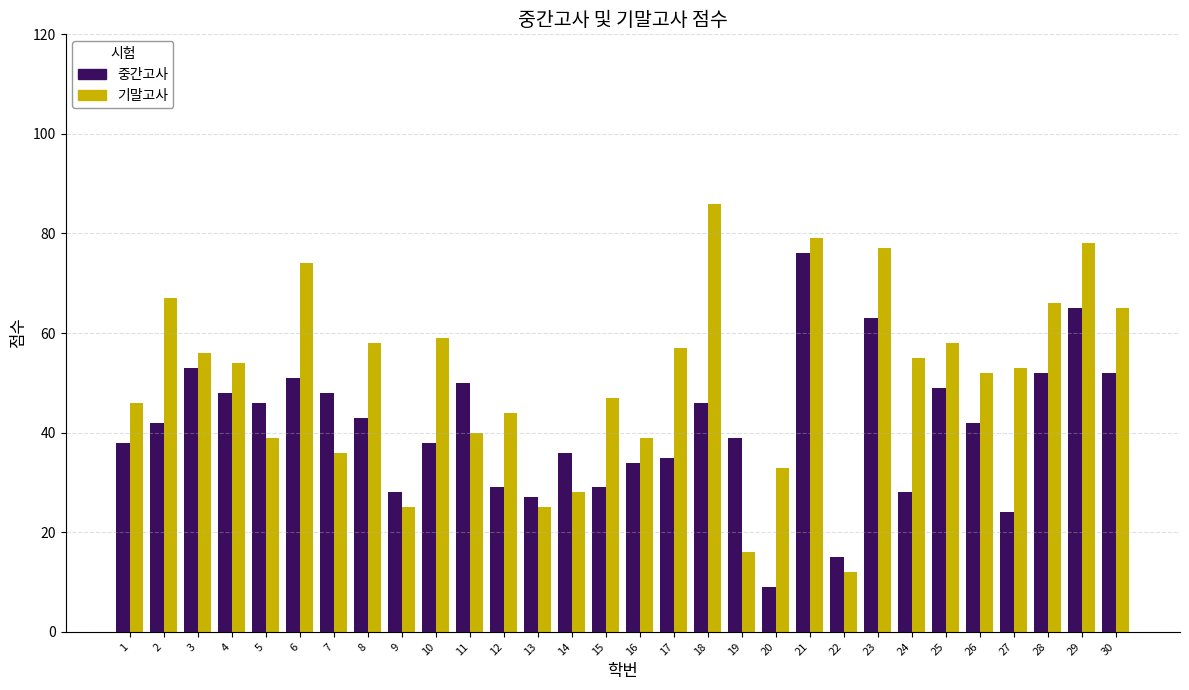

Reading left to right, list all the values displayed in this chart.

중간고사: 38	42	53	48	46	51	48	43	28	38	50	29	27	36	29	34	35	46	39	9	76	15	63	28	49	42	24	52	65	52
기말고사: 46	67	56	54	39	74	36	58	25	59	40	44	25	28	47	39	57	86	16	33	79	12	77	55	58	52	53	66	78	65